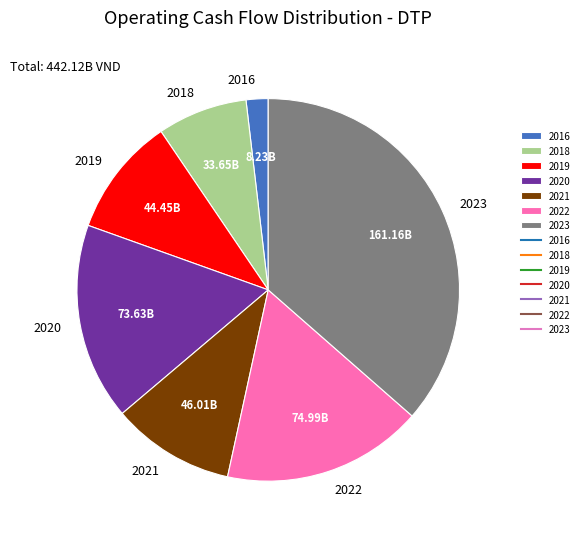

Do 2019 and 2016 together represent more than half of the pie?

No